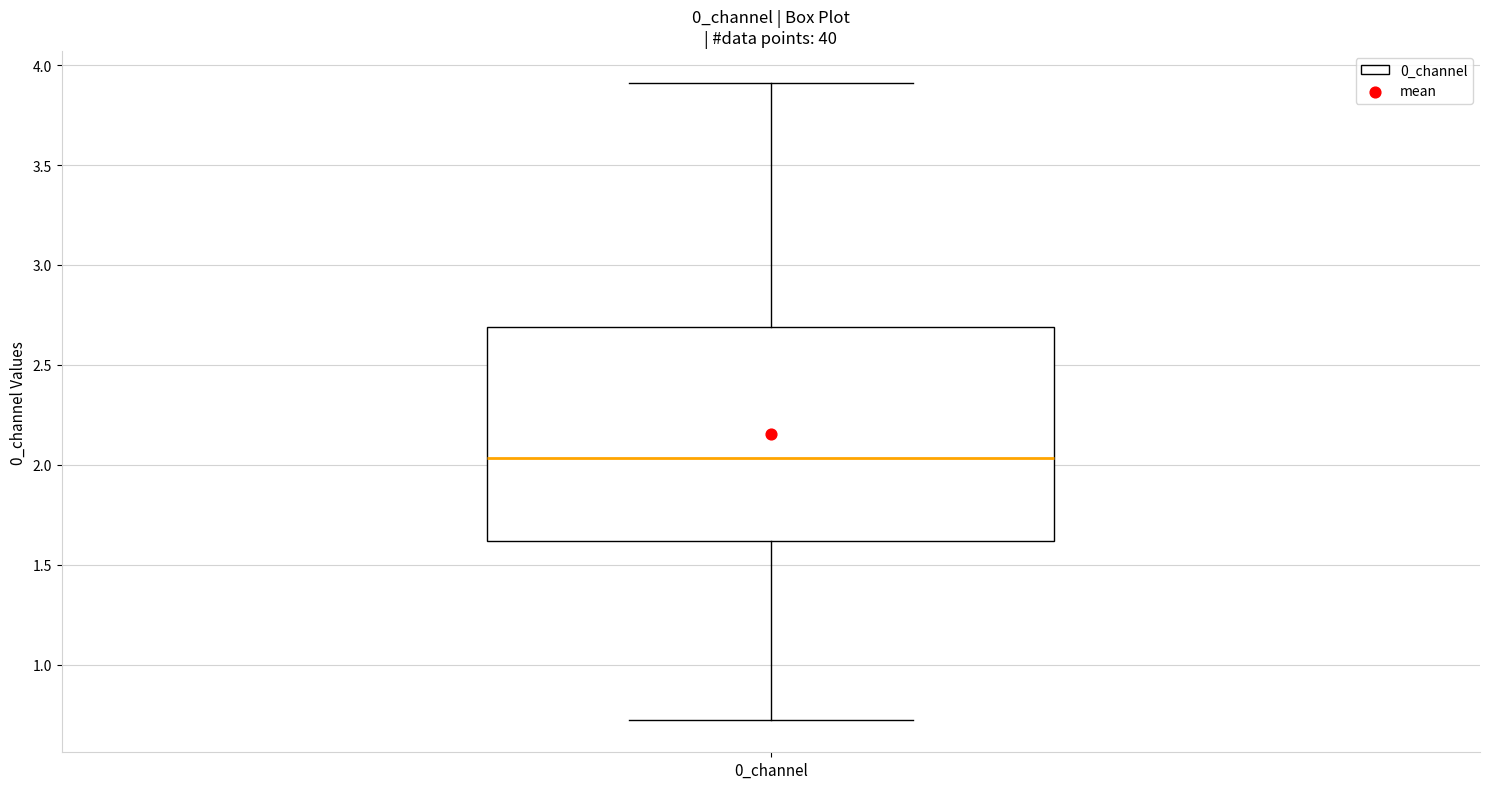

Read this box plot against the y-axis: the position of the median line, the range covered by the box, and the ends of both whiskers. The values are not printed on the chart, so give them approximately, as read against the axis.

median 2.05, box 1.60 to 2.70, whiskers 0.70 to 3.90